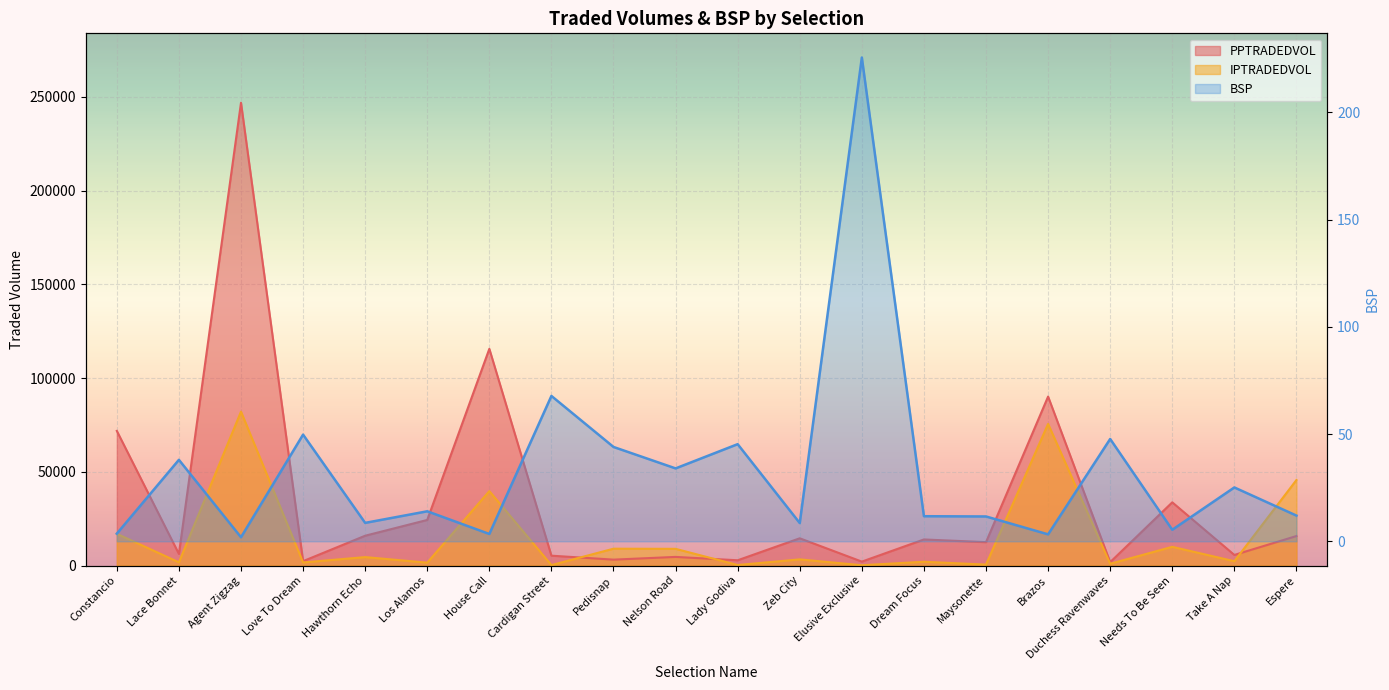

Does the chart display data point markers on the line(s)?

No